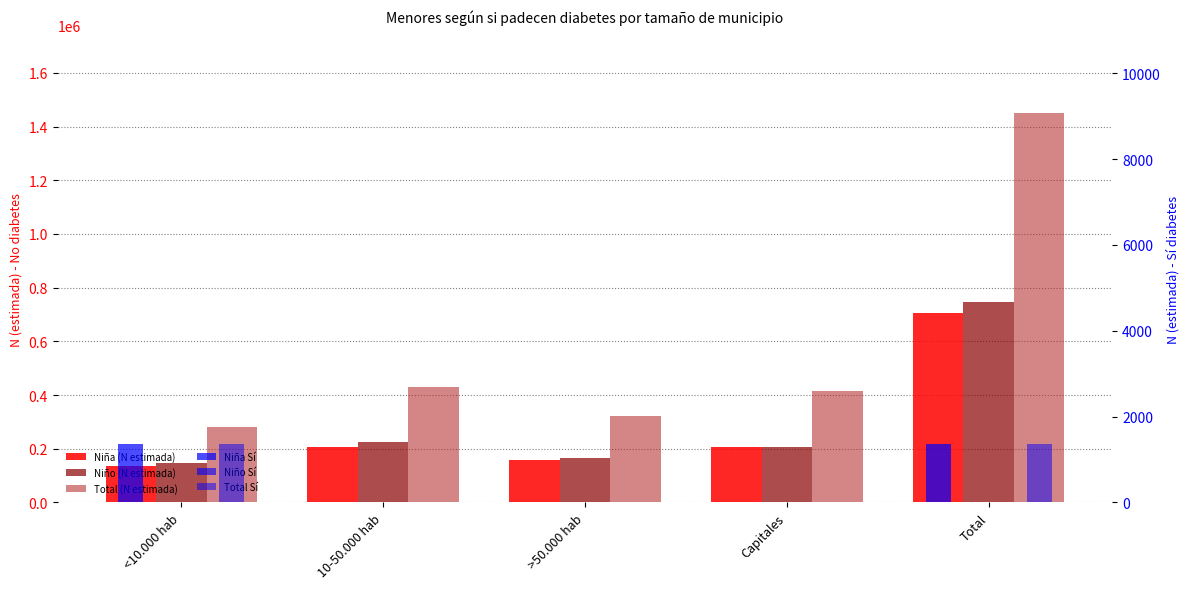

Which series has the largest total across all categories?

Total (N estimada)